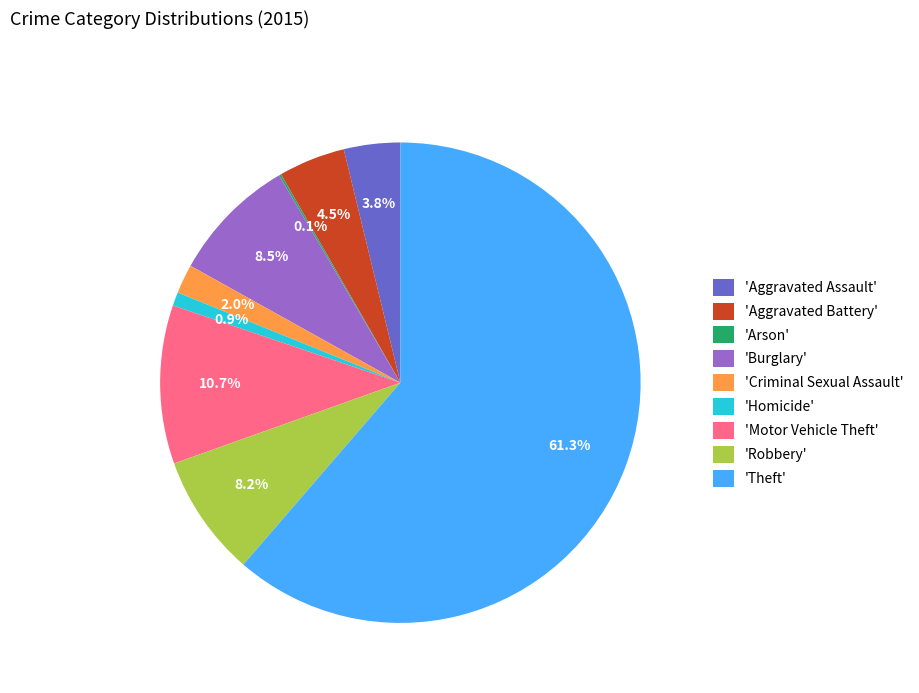

Is 'Motor Vehicle Theft' the majority of the pie?

No